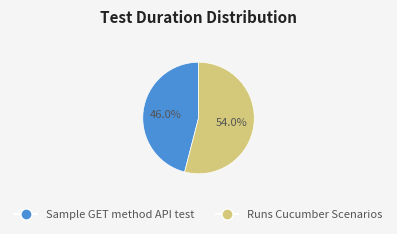

Rank the categories by value from highest to lowest.

Runs Cucumber Scenarios, Sample GET method API test